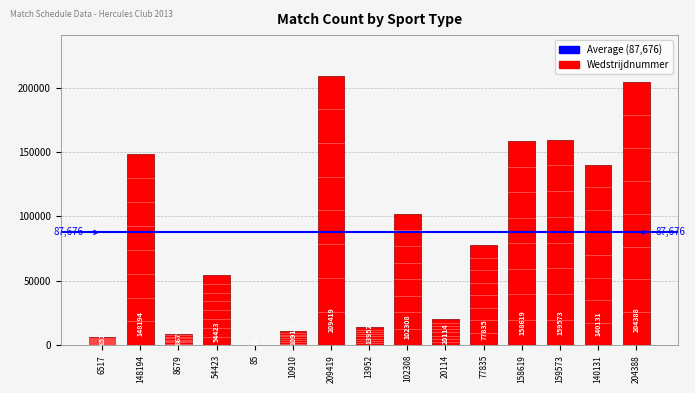

Which category has the highest value across all series?

209419